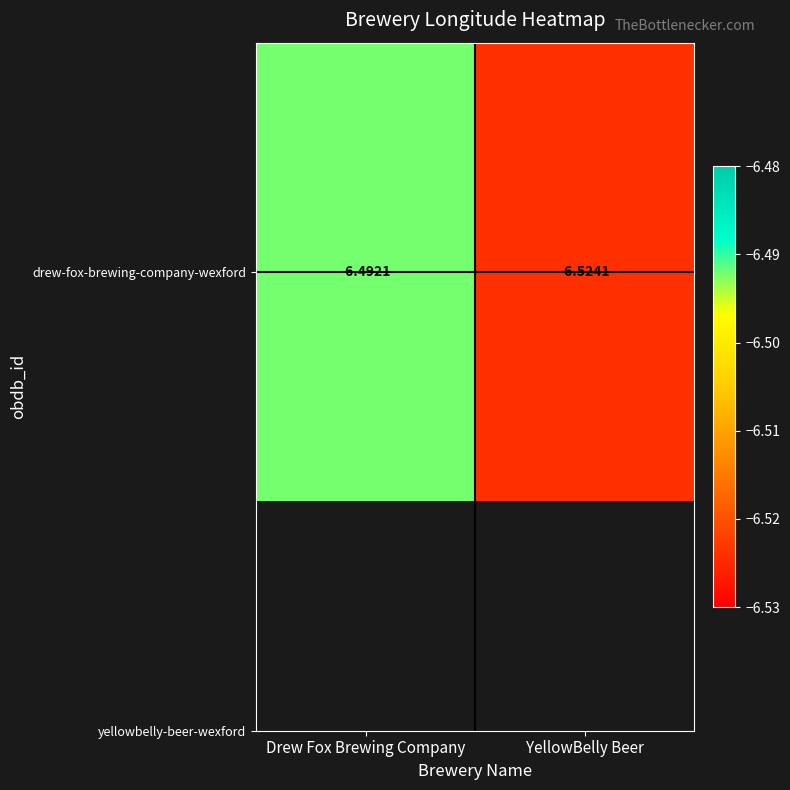

Rank the categories by value from highest to lowest.

Drew Fox Brewing Company, YellowBelly Beer